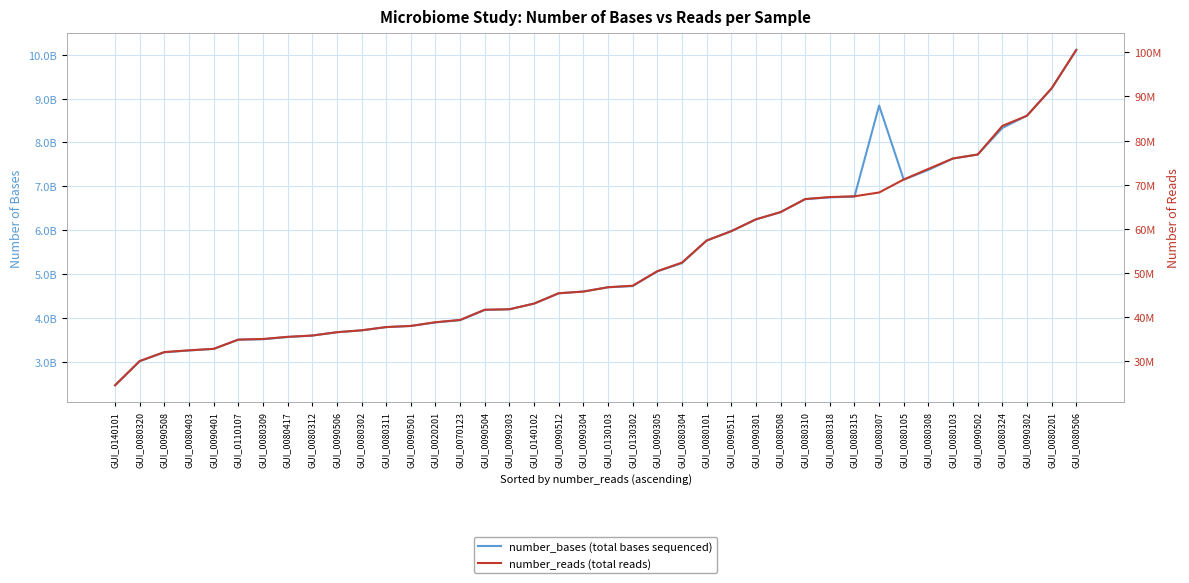

True or false: number_bases (total bases sequenced) has a value of 4183848100 at GUI_0090504.

True